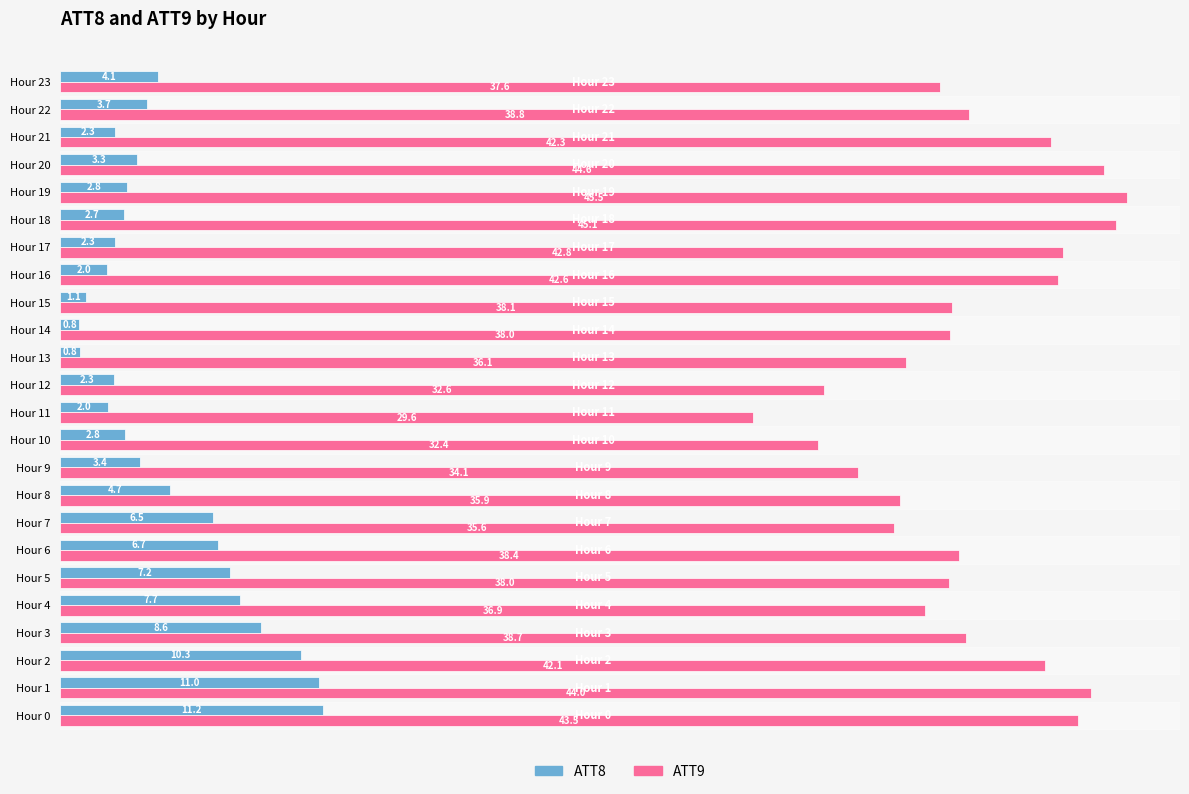

What is the average value of the ATT9 series?

38.9